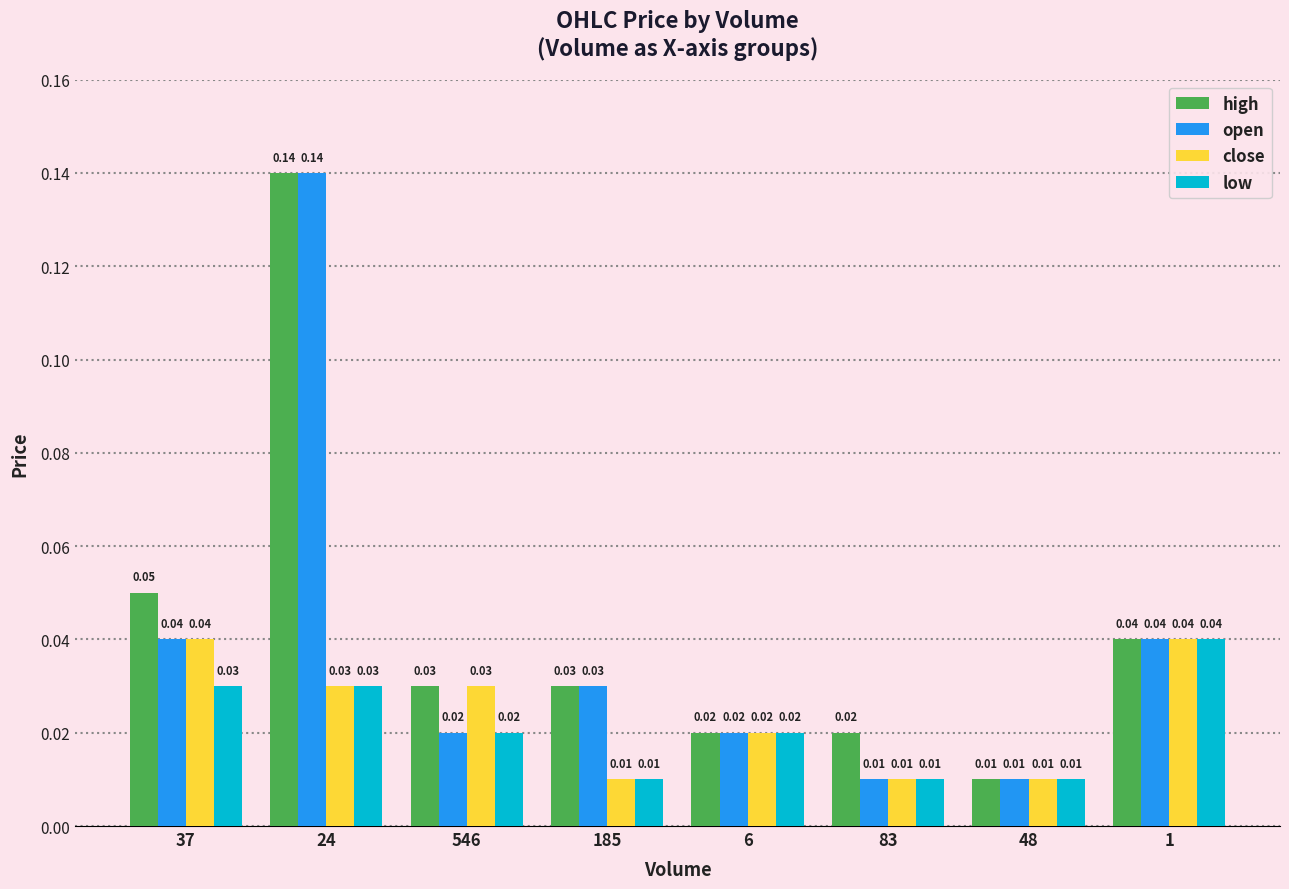

What position from the right is 37?

8